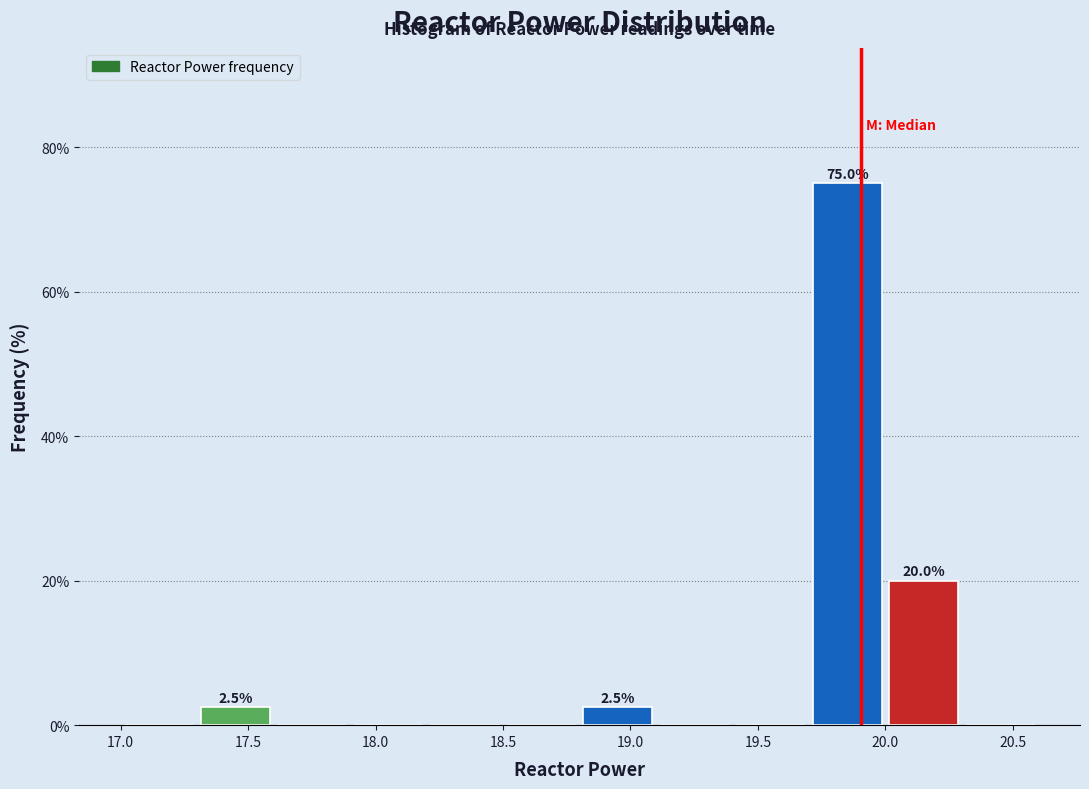

Which range on the x-axis has the tallest bar?

19.7 to 20.0